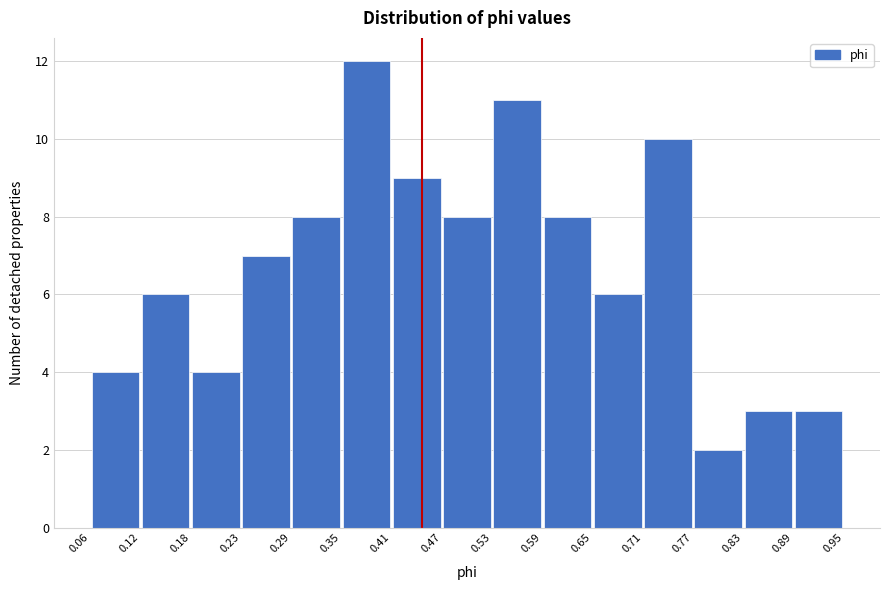

Reading left to right, transcribe this chart: for each bar, give the range it covers on the x-axis and its height. The values are not printed on the chart, so give them approximately, as read against the axis.

0.06 to 0.12: 4
0.12 to 0.18: 6
0.18 to 0.23: 4
0.23 to 0.29: 7
0.29 to 0.35: 8
0.35 to 0.41: 12
0.41 to 0.47: 9
0.47 to 0.53: 8
0.53 to 0.59: 11
0.59 to 0.65: 8
0.65 to 0.71: 6
0.71 to 0.77: 10
0.77 to 0.83: 2
0.83 to 0.89: 3
0.89 to 0.95: 3